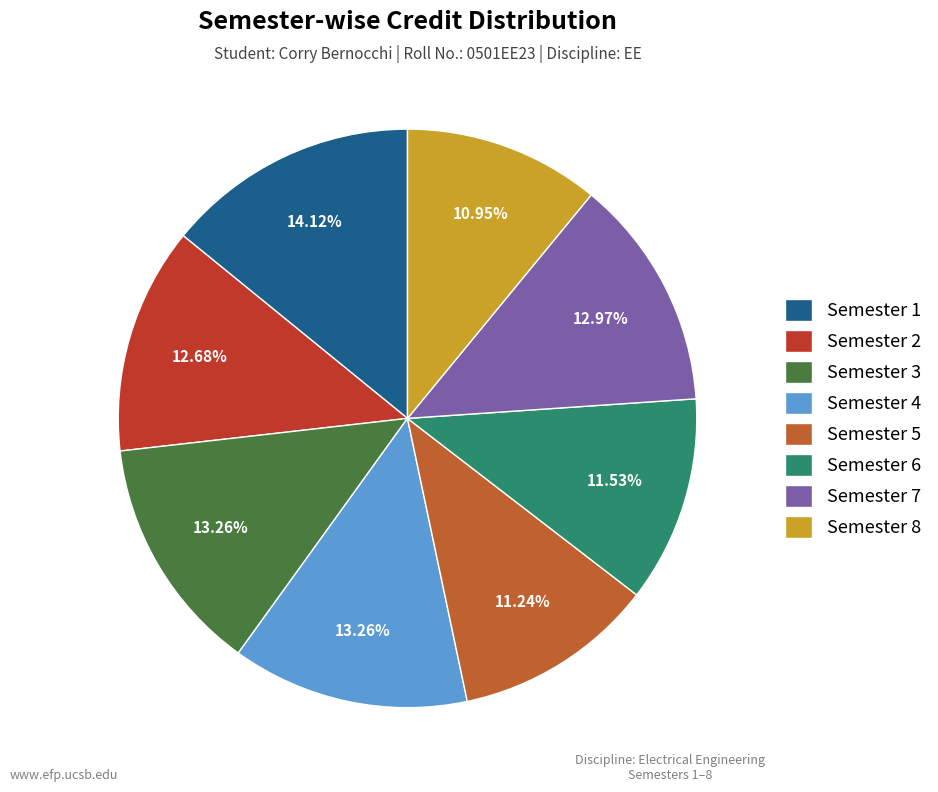

How many segments does this pie chart have?

8